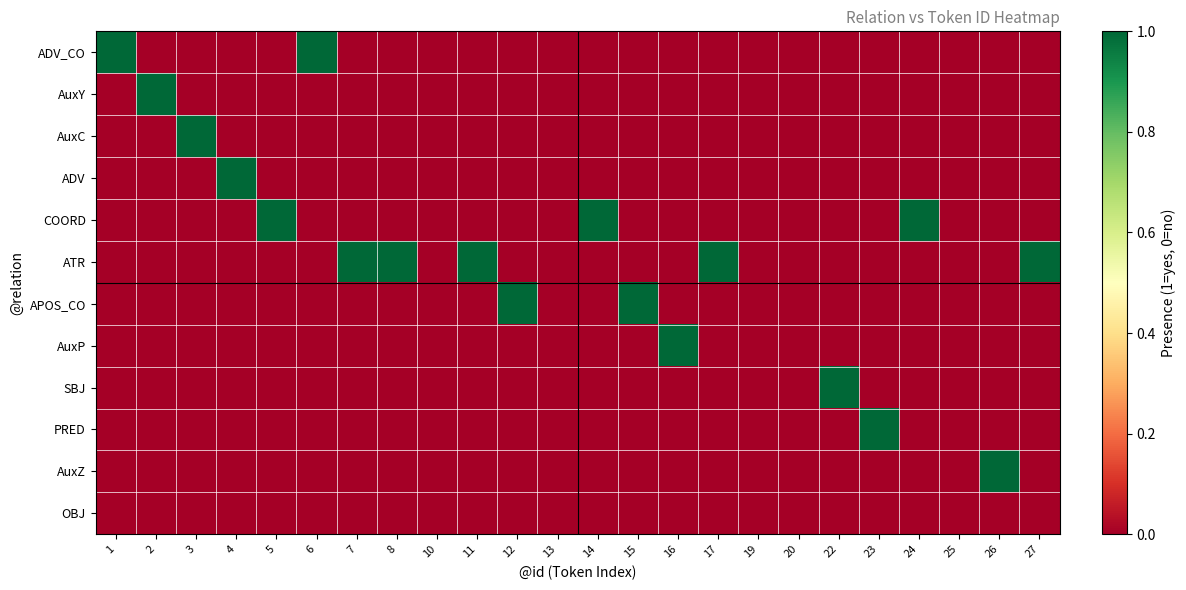

What is the spread (max minus min) of values at 6?

1